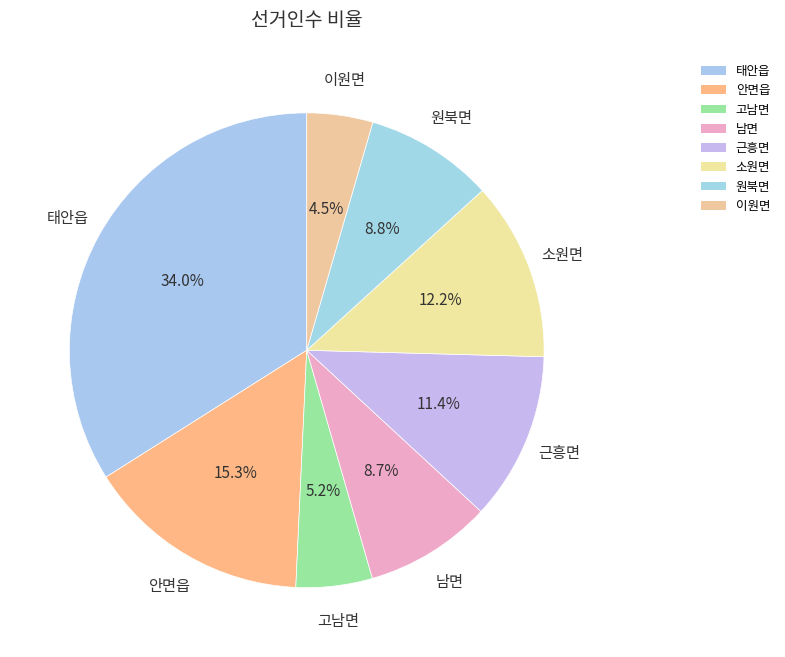

How many segments does this pie chart have?

8